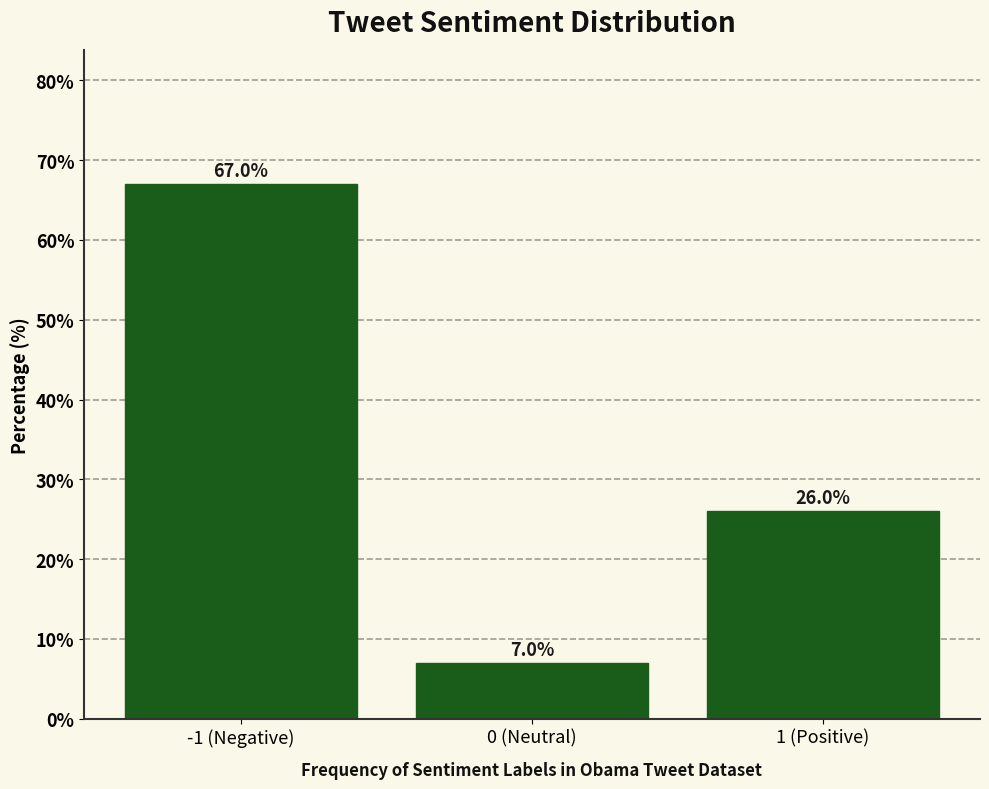

Reading left to right, list all the values displayed in this chart.

-1 (Negative)=67.0	0 (Neutral)=7.0	1 (Positive)=26.0